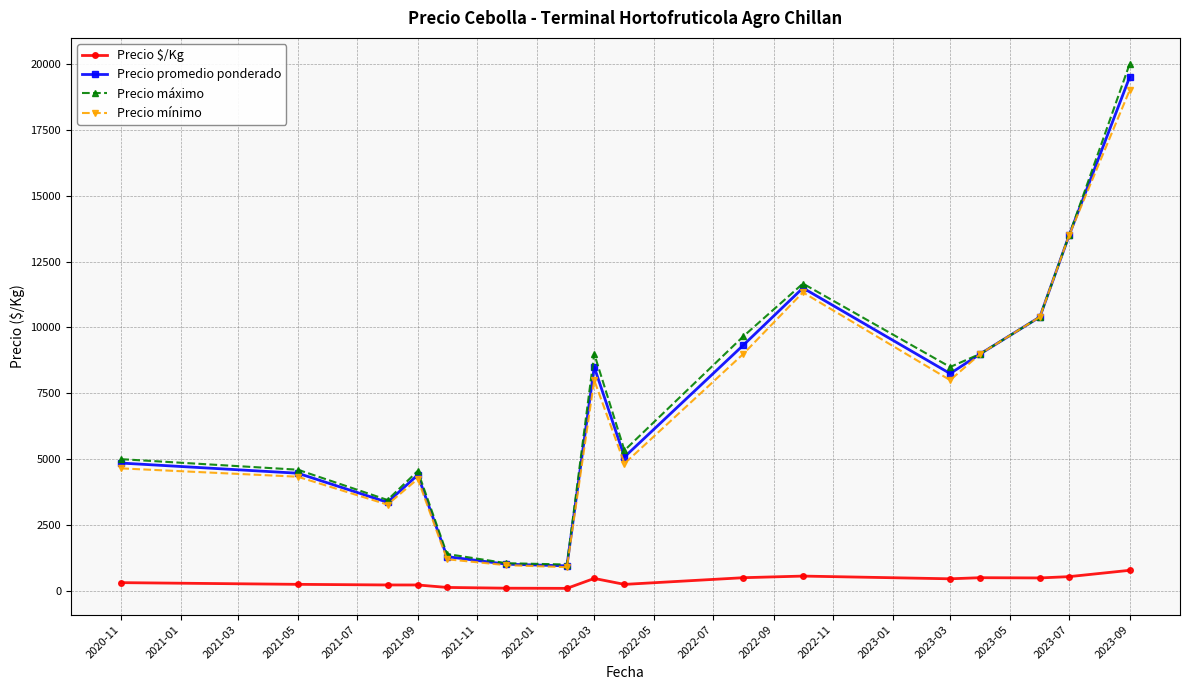

What is the value of the Precio máximo point at the 3rd from the left?

3450.0